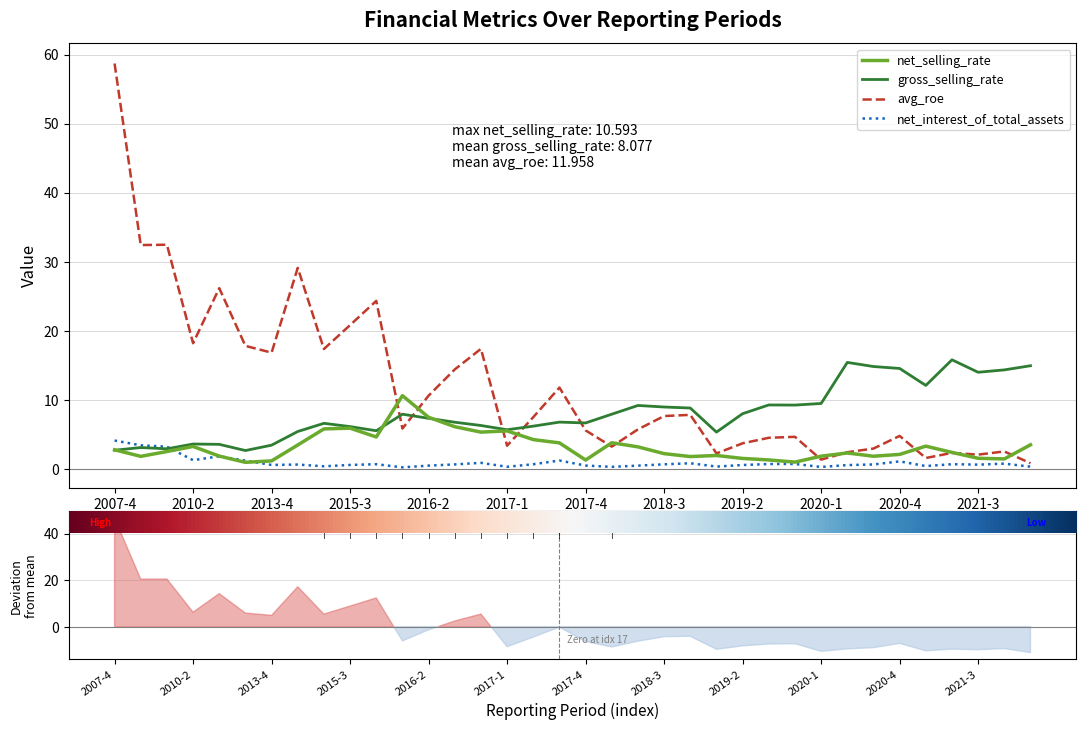

How many times do net_interest_of_total_assets and gross_selling_rate cross each other?

1